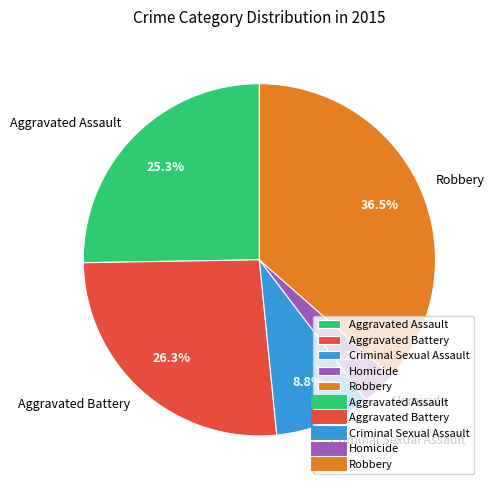

What percentage is NOT represented by Aggravated Battery?

73.7%